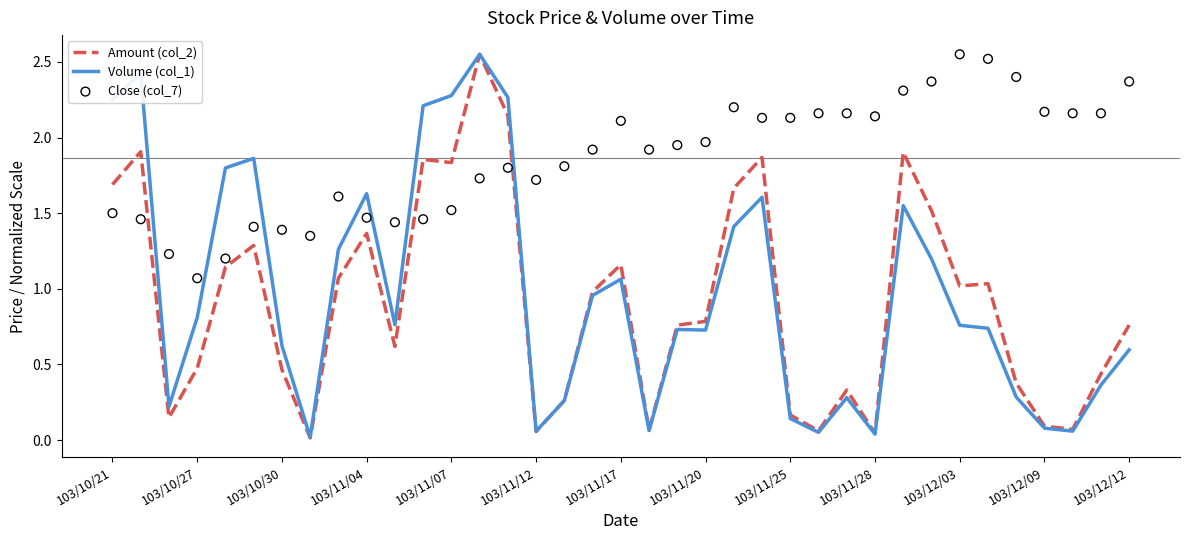

Is the value of Amount (col_2) at 103/11/20 greater than the value of Volume (col_1) at 33?

No